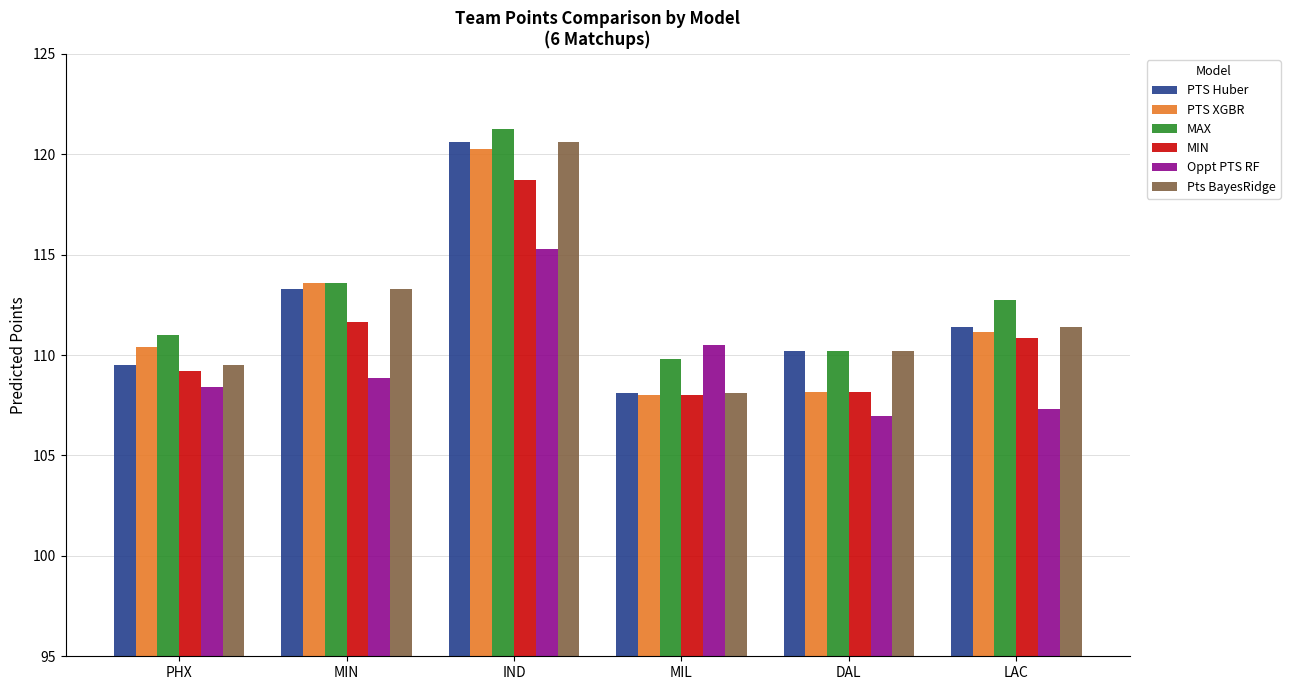

Which category has the highest value in the MAX series?

IND